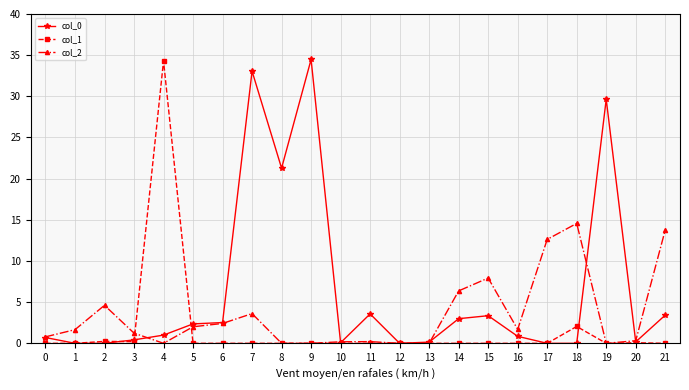

How many distinct data groups are displayed?

3